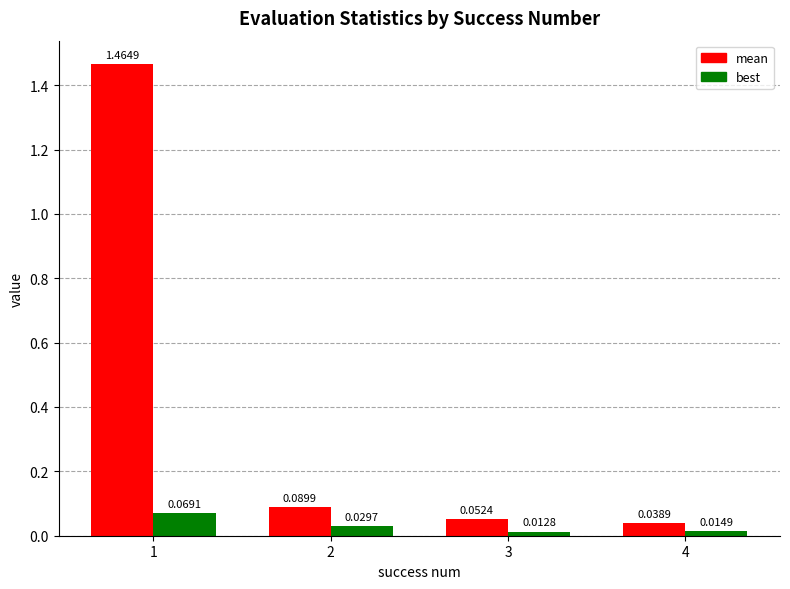

At how many categories does at least one series exceed 0?

4